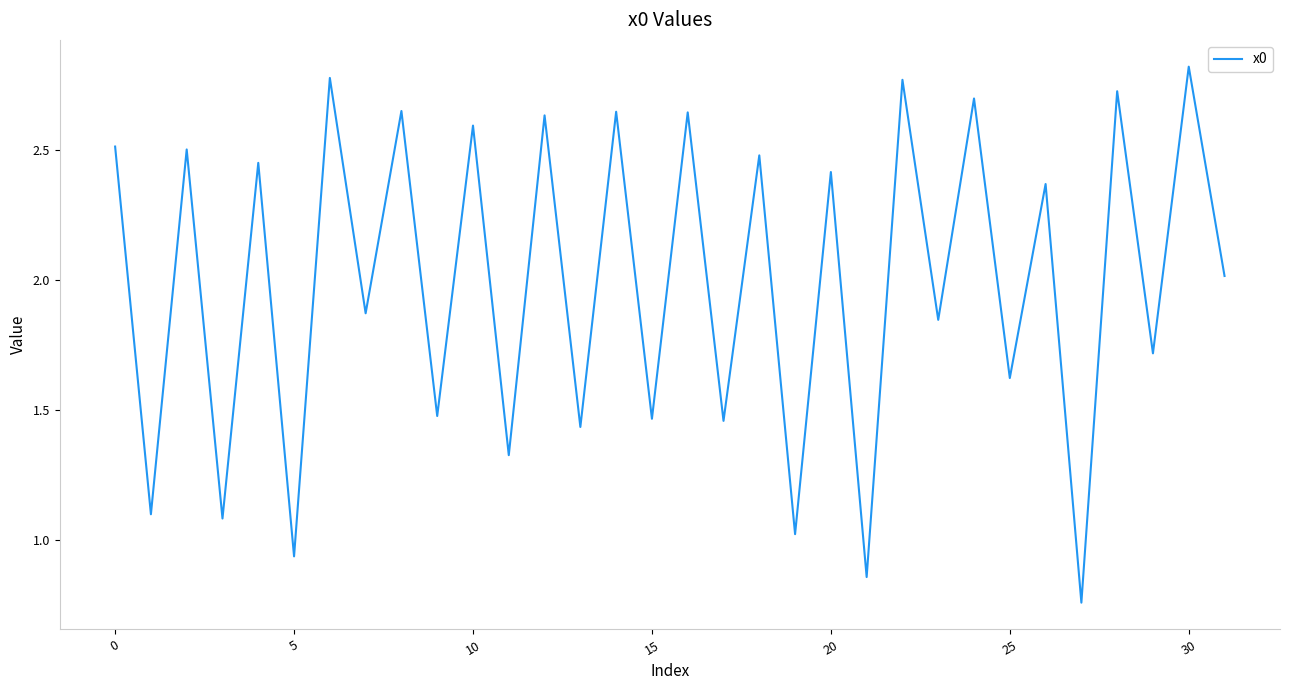

What is the difference between the maximum and minimum values?

2.1